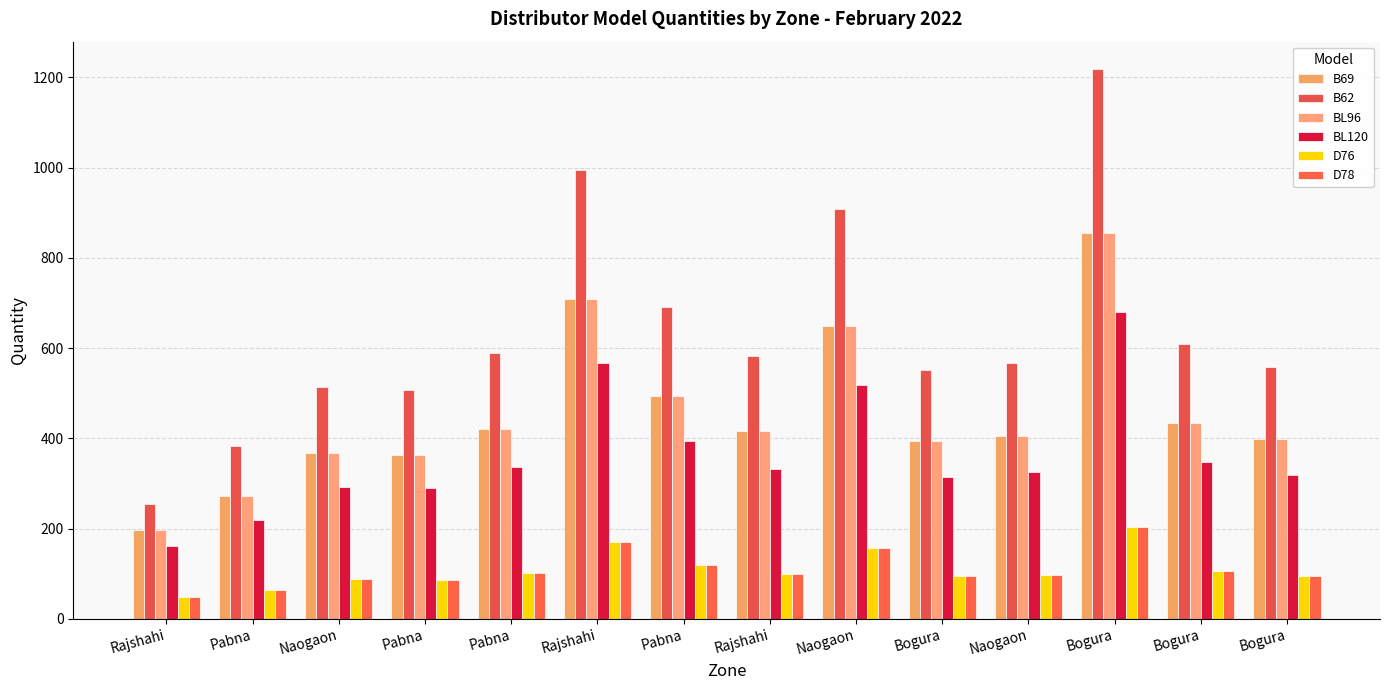

How many data points in BL120 are less than 333?

7